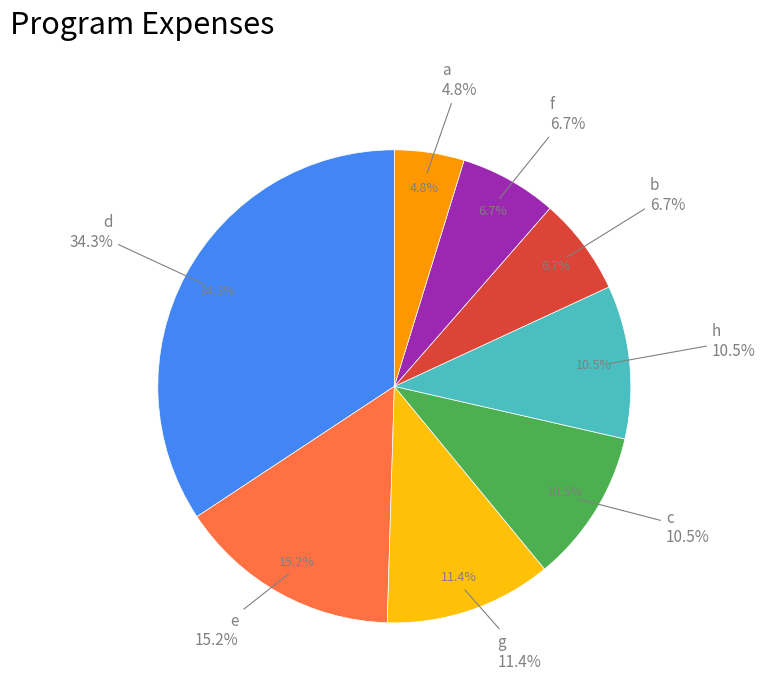

How many segments does this pie chart have?

5